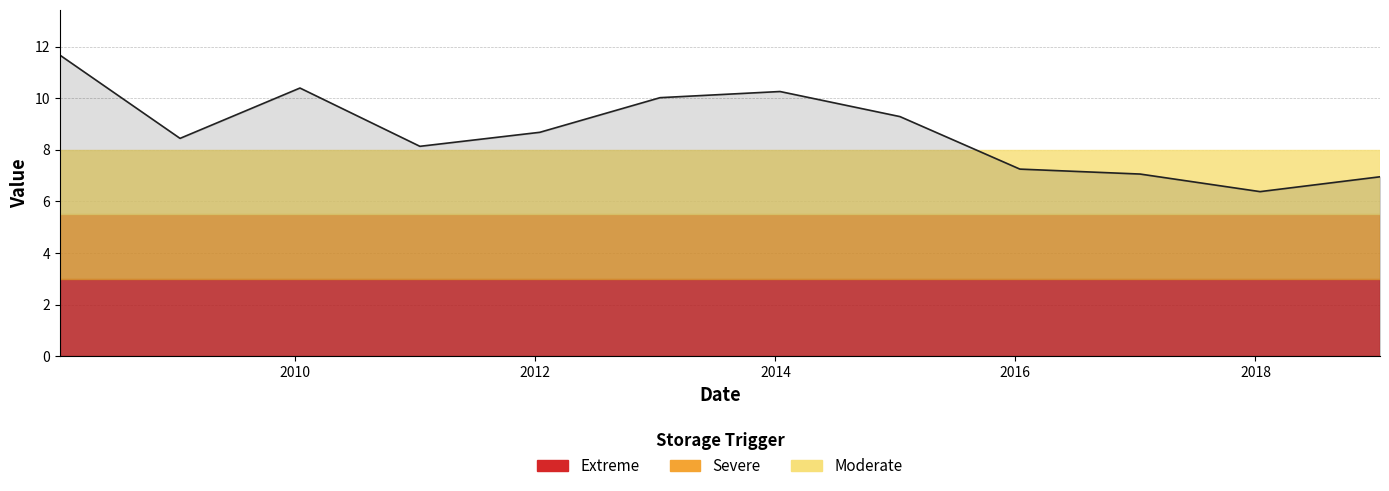

What is the difference between the maximum and minimum values?

5.3